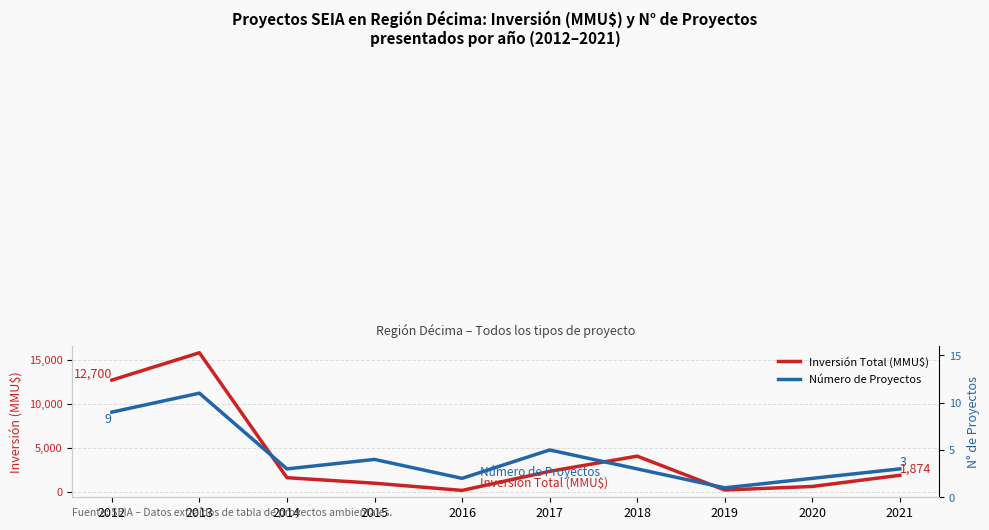

What is the difference between the maximum and second lowest values in the Número de Proyectos series?

9